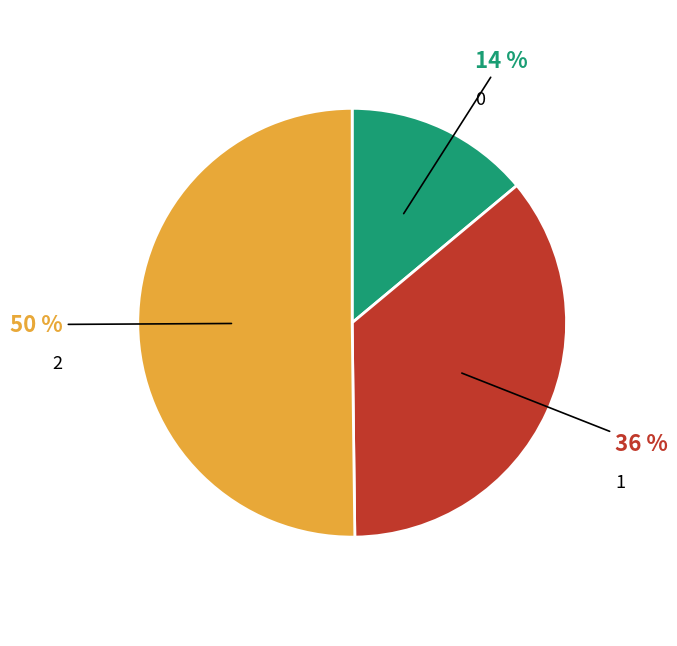

How many slices are in this pie chart?

3